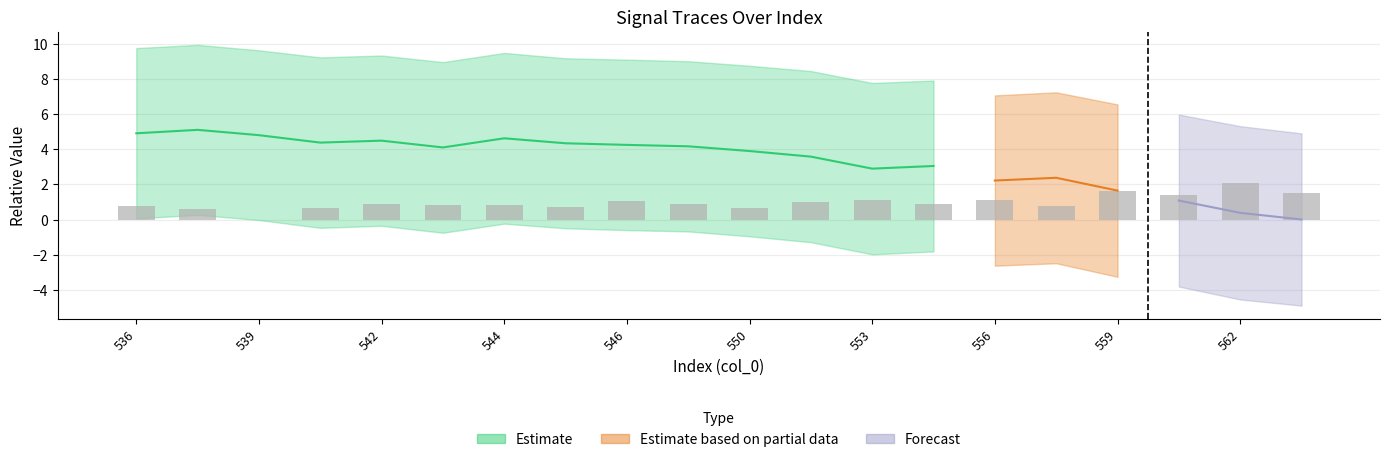

Reading left to right, transcribe all the data shown in this chart.

0.8	0.6	0.0	0.6	0.9	0.8	0.8	0.7	1.0	0.9	0.7	1.0	1.1	0.9	1.1	0.8	1.6	1.4	2.1	1.5